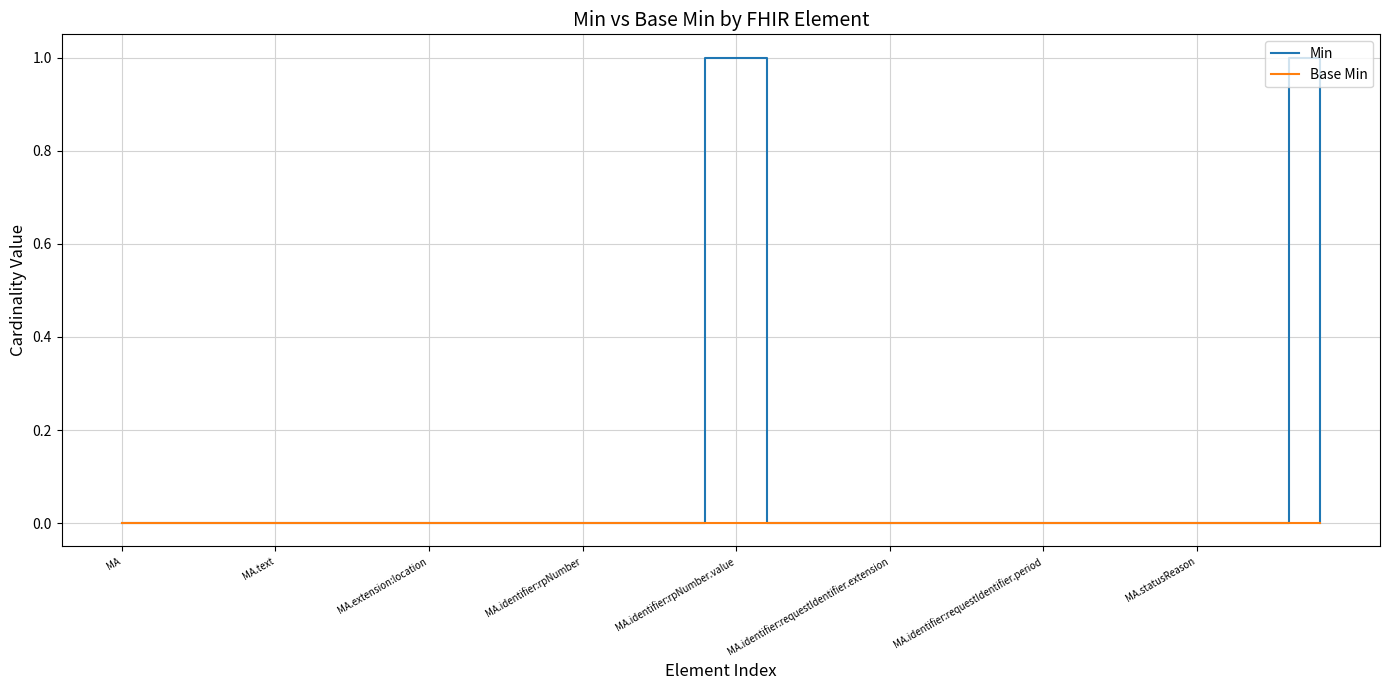

List the series in order of their peak value, lowest first.

Base Min, Min